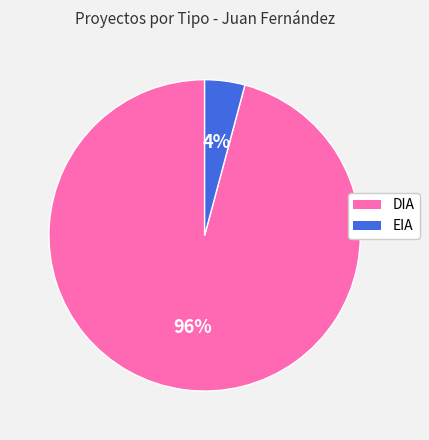

The EIA slice represents 12% of the pie. True or false?

False